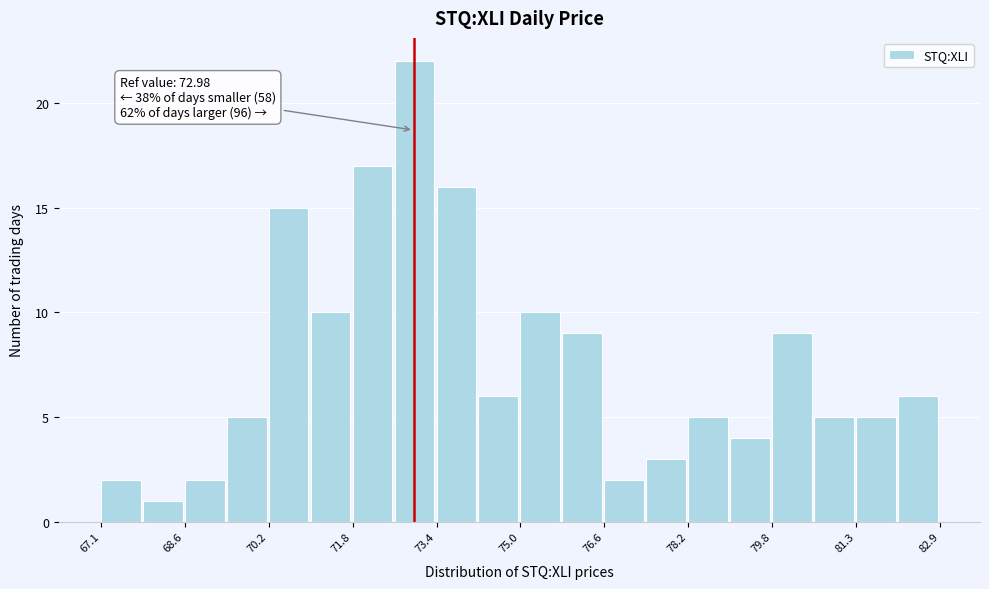

Read against the x-axis, roughly where is the centre of the tallest bar?

73.0